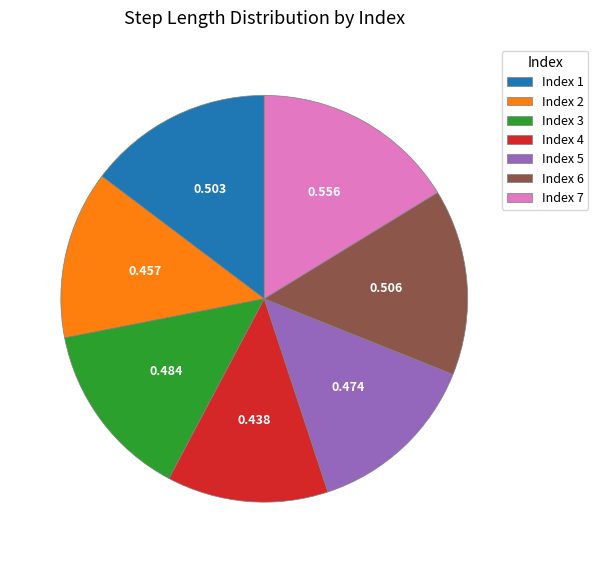

Is there any slice that represents more than half of the pie?

No